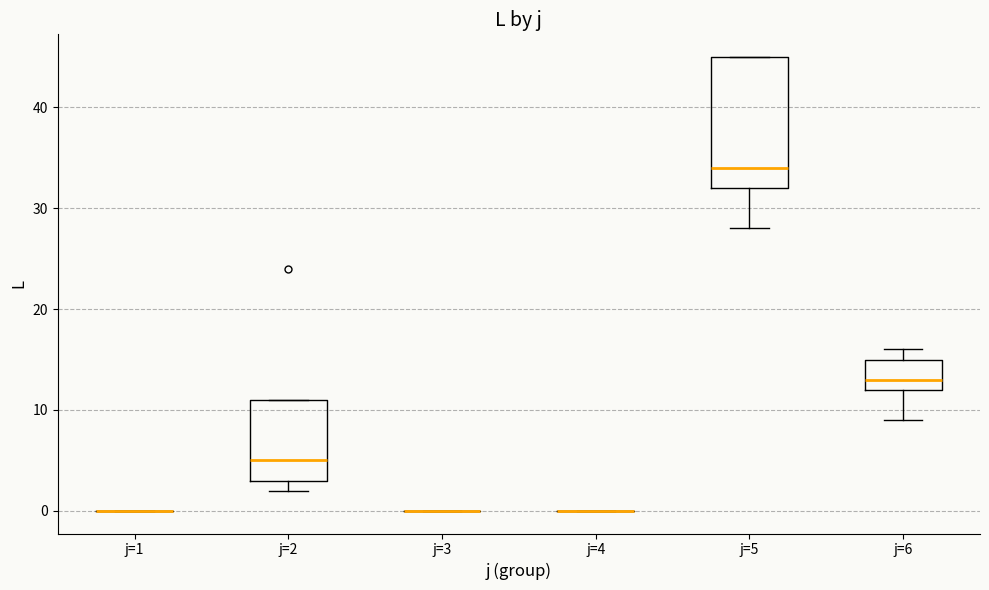

Comparing the boxes themselves (not the whiskers), which one is the tallest?

j=5